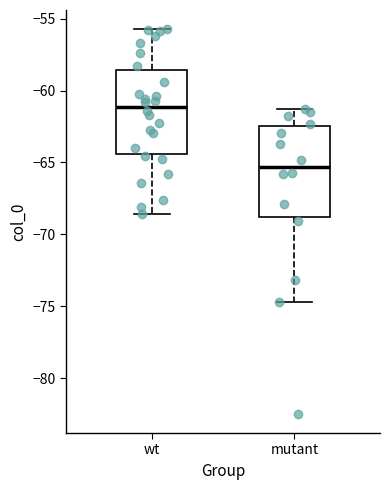

Reading left to right, read every box against the y-axis: the position of its median line, the range the box covers, and the ends of its whiskers. The values are not printed on the chart, so give them approximately, as read against the axis.

wt: median -61.0, box -64.5 to -58.5, whiskers -68.5 to -55.5
mutant: median -65.5, box -69.0 to -62.5, whiskers -74.5 to -61.5